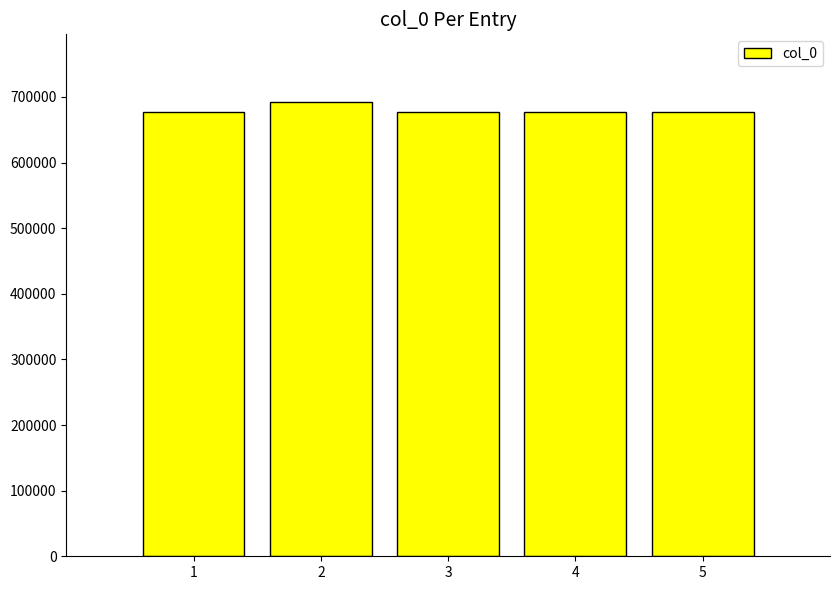

What is the minimum value shown in the chart?

677240